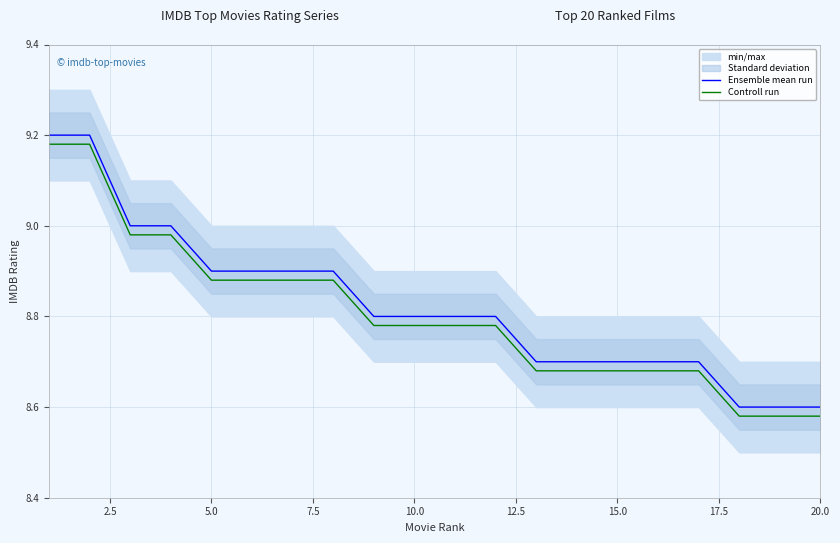

Reading left to right, what are all the values shown in this chart?

Ensemble mean run: 9.2	9.2	9.0	9.0	8.9	8.9	8.9	8.9	8.8	8.8	8.8	8.8	8.7	8.7	8.7	8.7	8.7	8.6	8.6	8.6
Controll run: 9.2	9.2	9.0	9.0	8.9	8.9	8.9	8.9	8.8	8.8	8.8	8.8	8.7	8.7	8.7	8.7	8.7	8.6	8.6	8.6